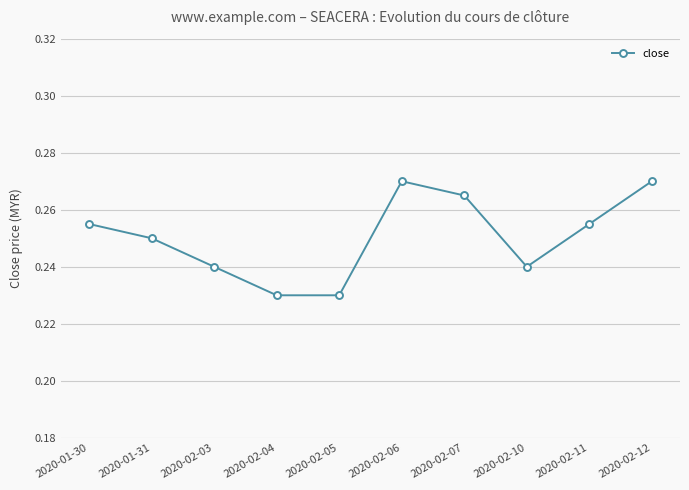

How many points are higher than both their immediate neighbors (excluding endpoints)?

1